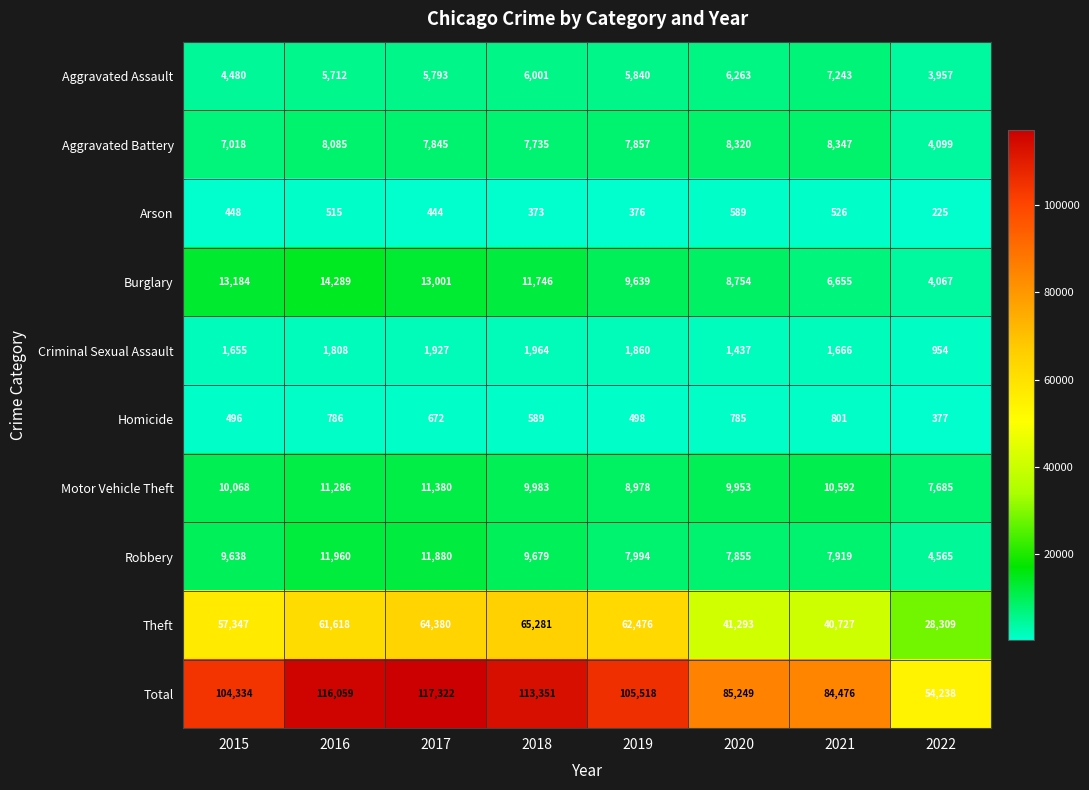

Is it true that Burglary equals 11746 at 2018?

True